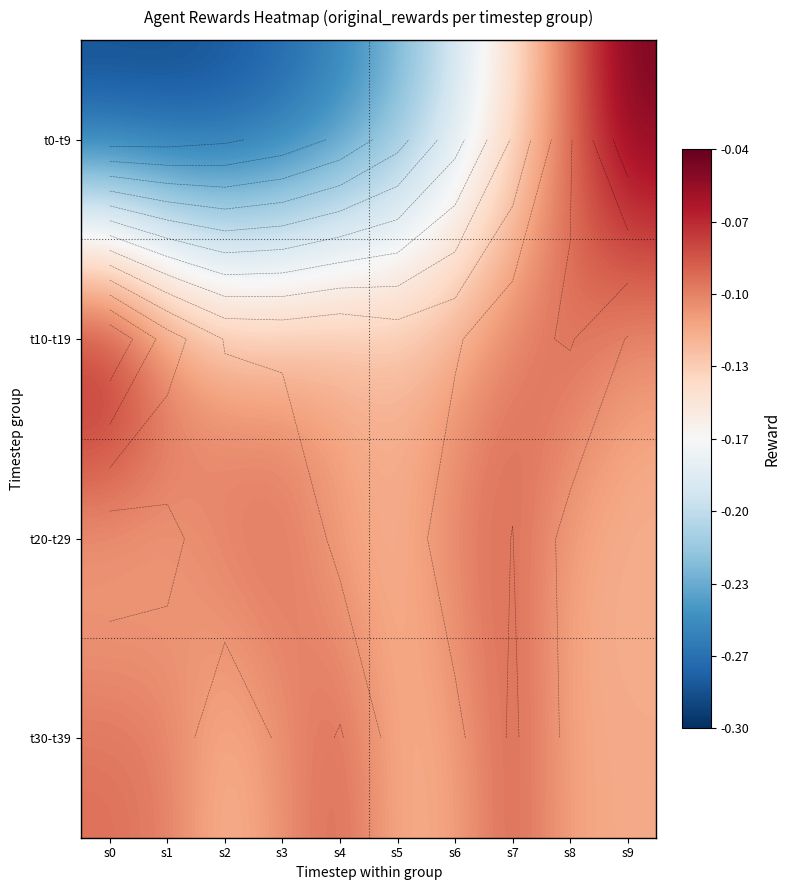

How many series are shown in this chart?

4